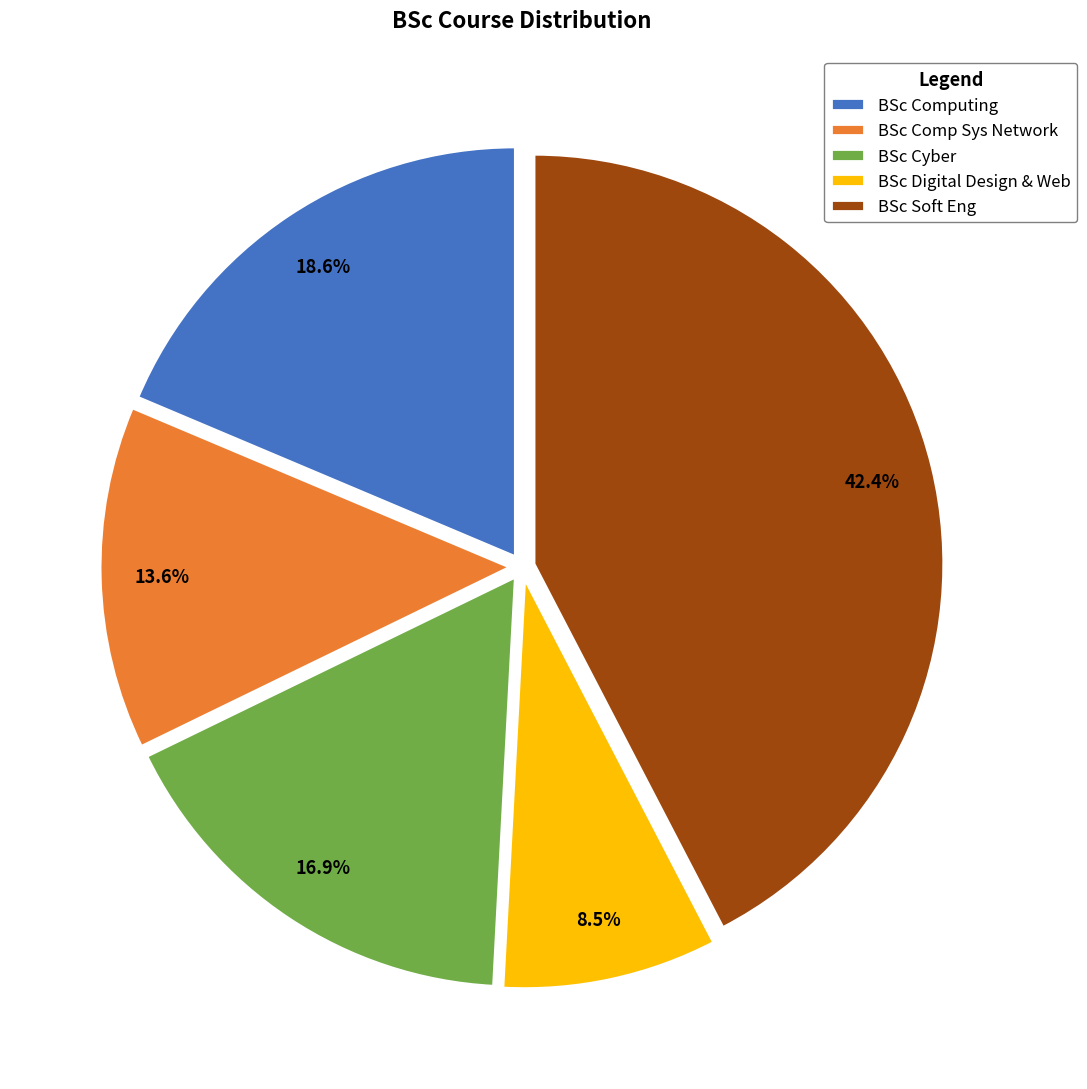

Do BSc Cyber and BSc Soft Eng together represent more than half of the pie?

Yes